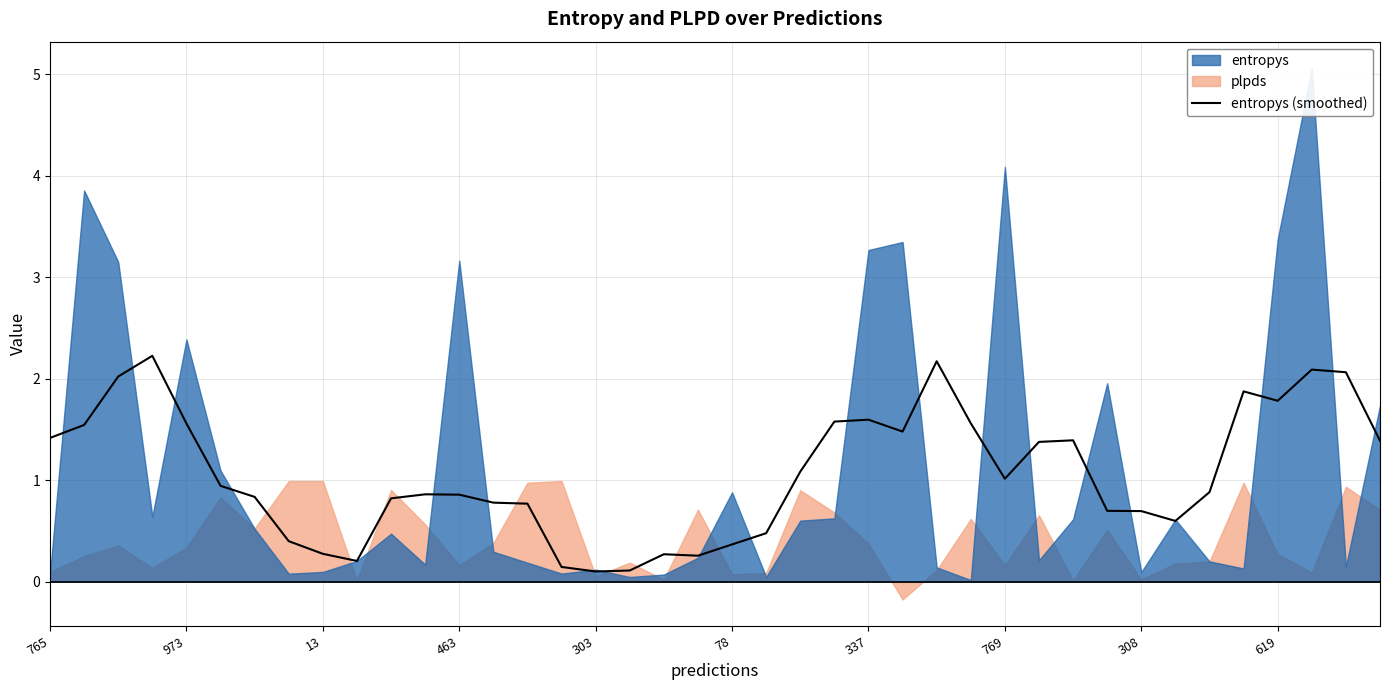

The value at 769 is 0.1. True or false?

False